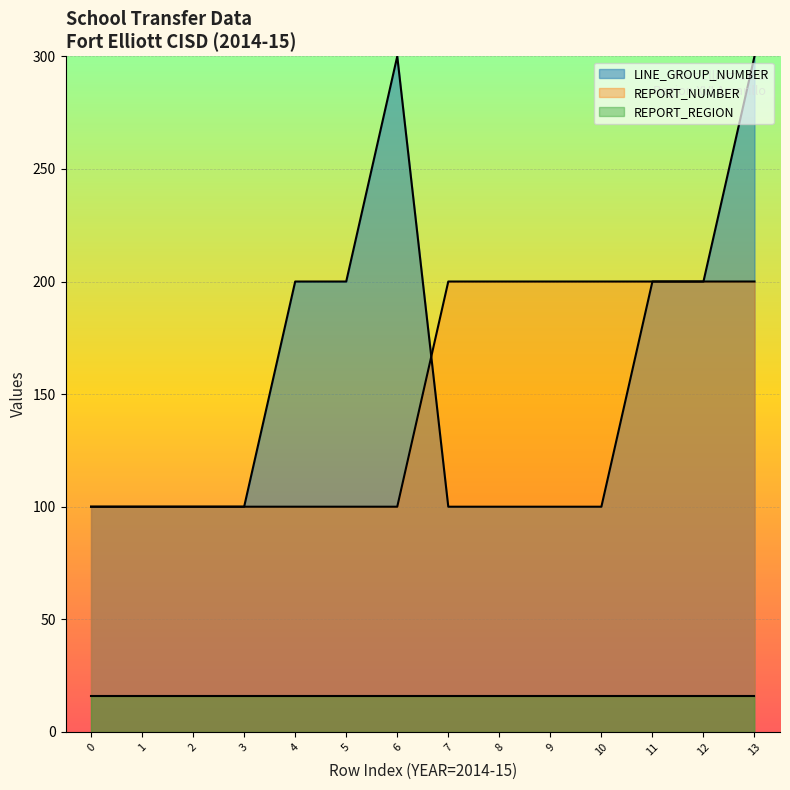

How many distinct data groups are displayed?

3